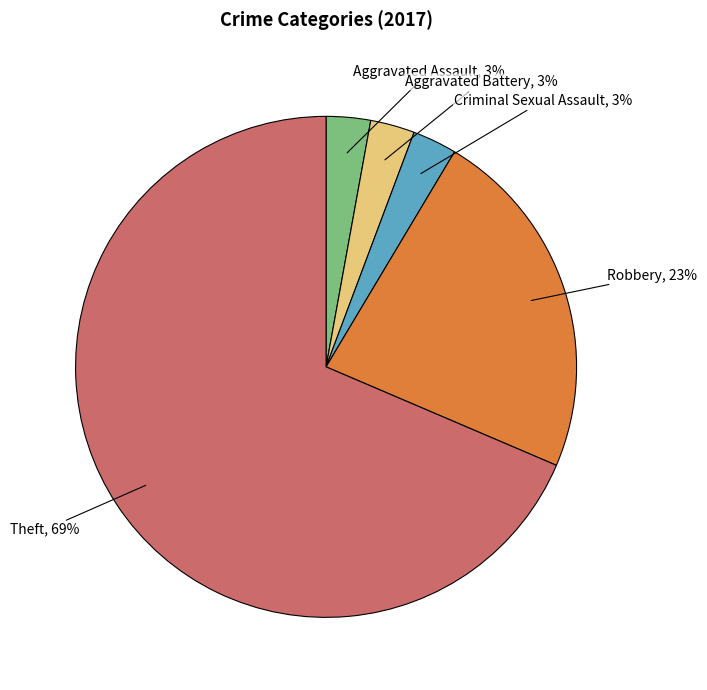

To the nearest percent, what is the difference between the Robbery and Aggravated Battery slice percentages?

20%